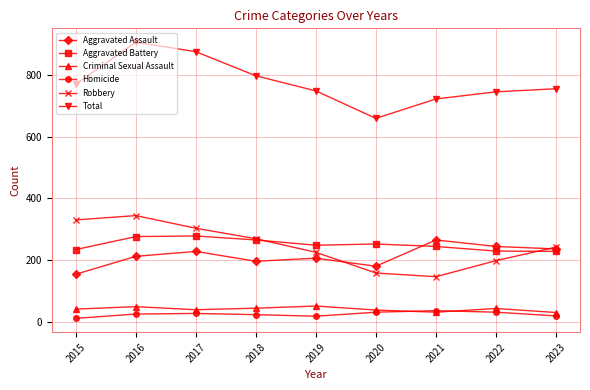

Which category has the lowest value in the Total series?

2020